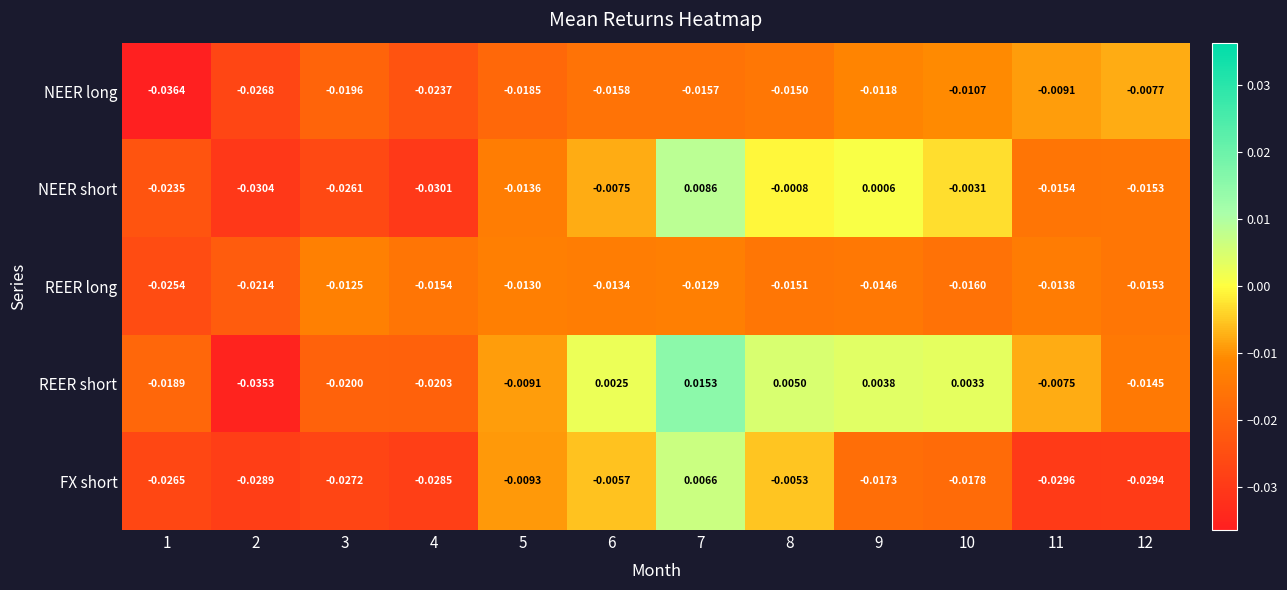

List the series in order of their peak value, highest first.

REER short, NEER short, FX short, NEER long, REER long